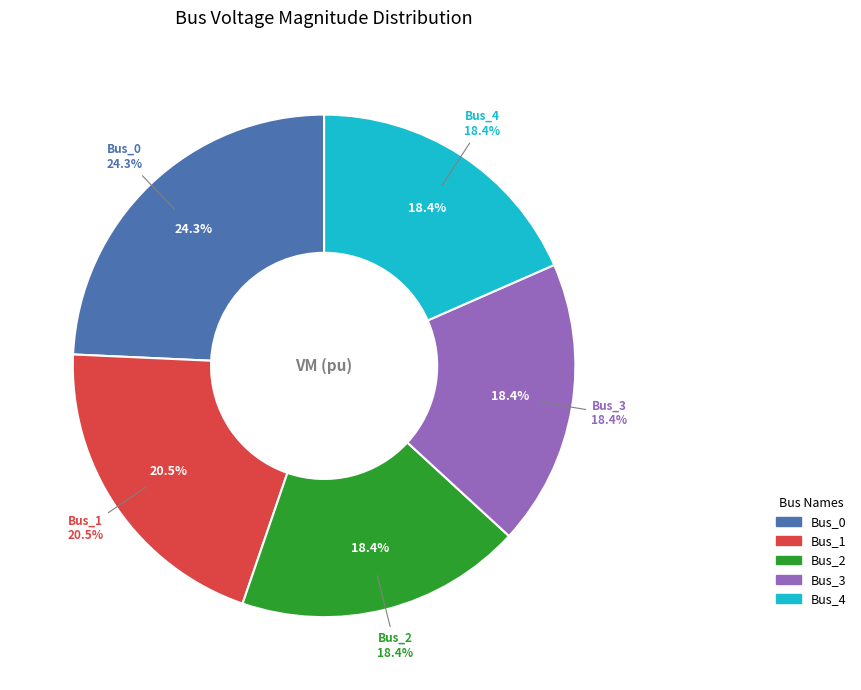

What is the change in value from Bus_0 to Bus_2?

-0.3